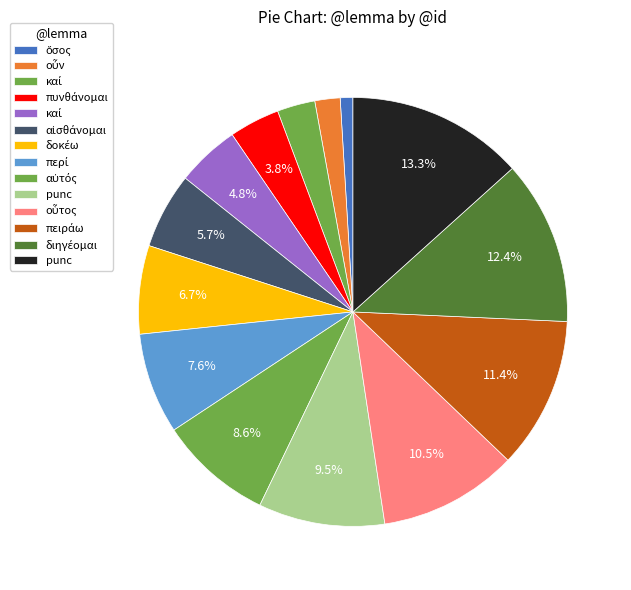

Does any single category account for the majority?

No